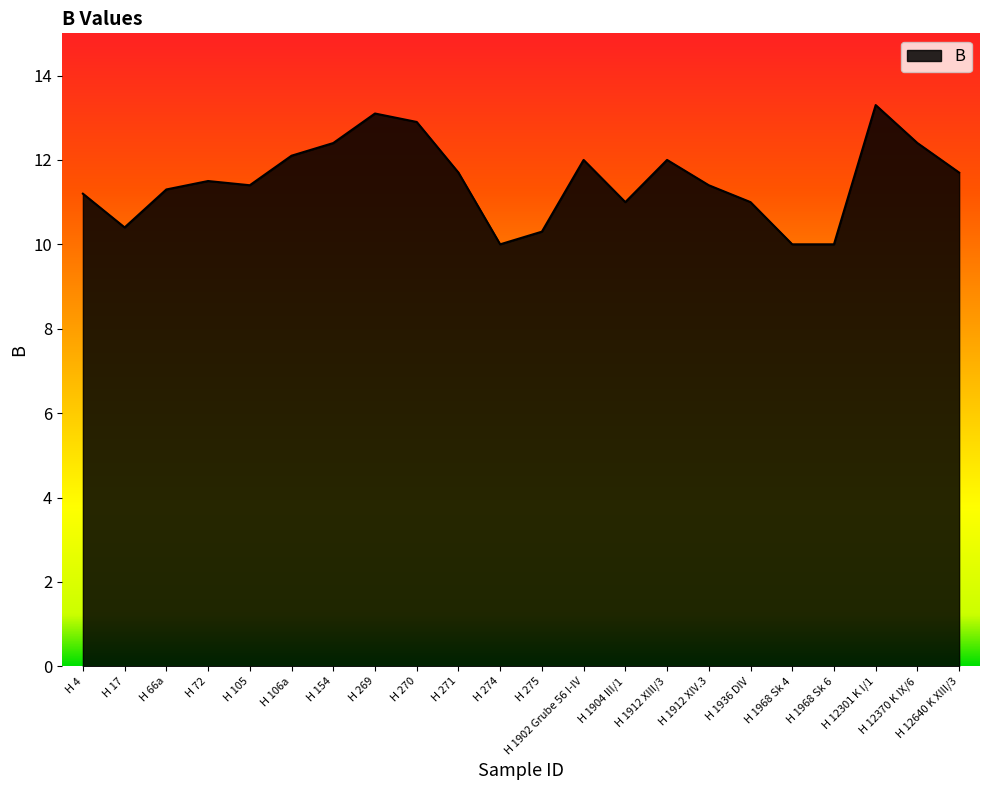

Approximately how many times larger is the value at H 17 compared to H 154?

0.8